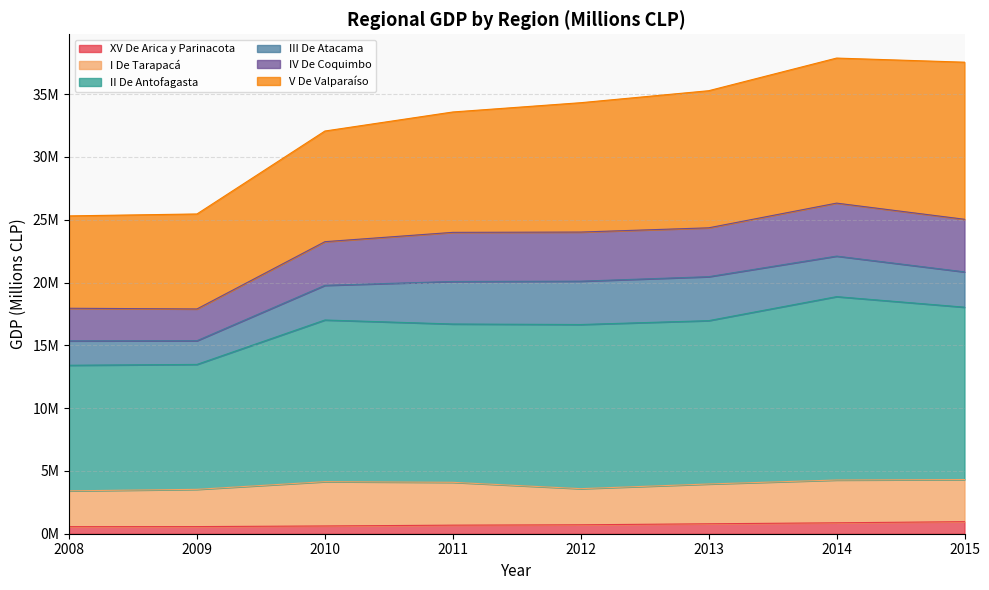

Is it true that XV De Arica y Parinacota equals 617461 at 2010?

True